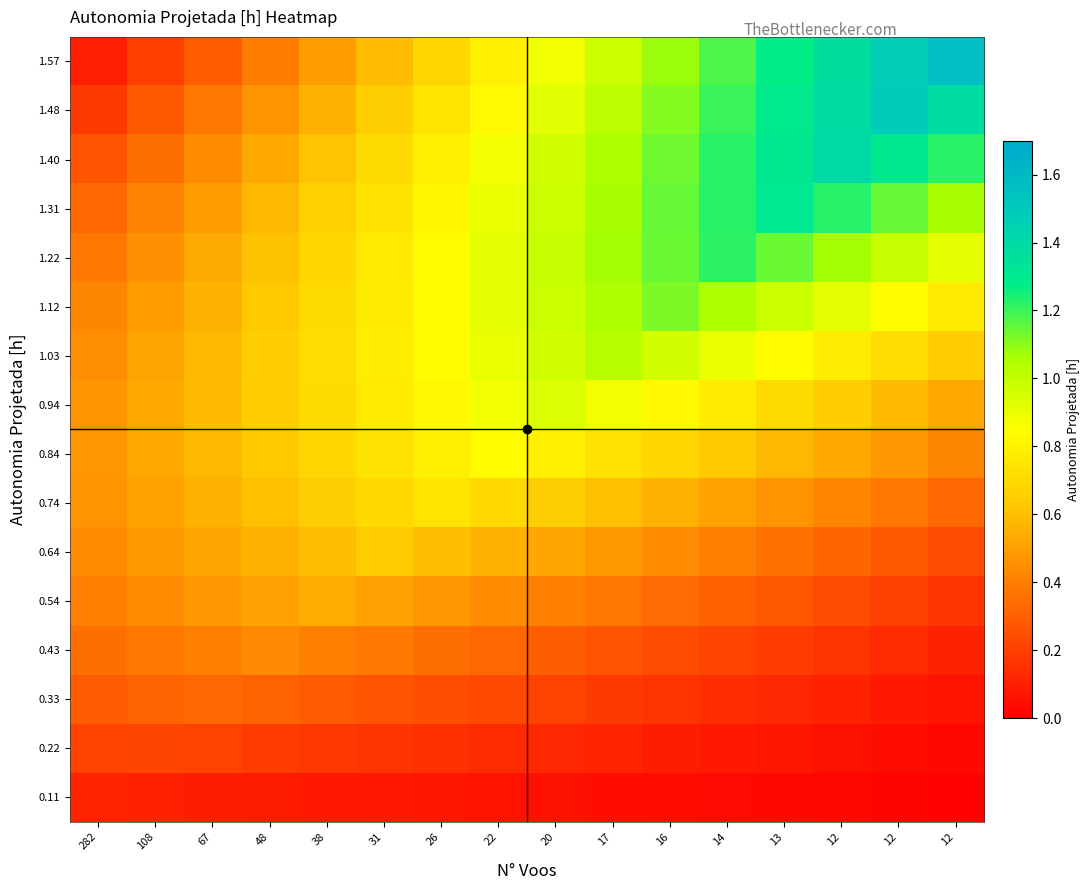

Which has a higher value, 17 or 282?

282